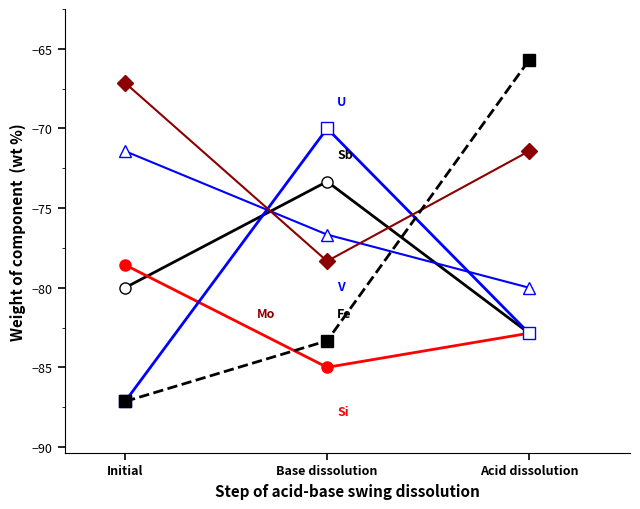

What is the spread (max minus min) of values at Initial?

20.0